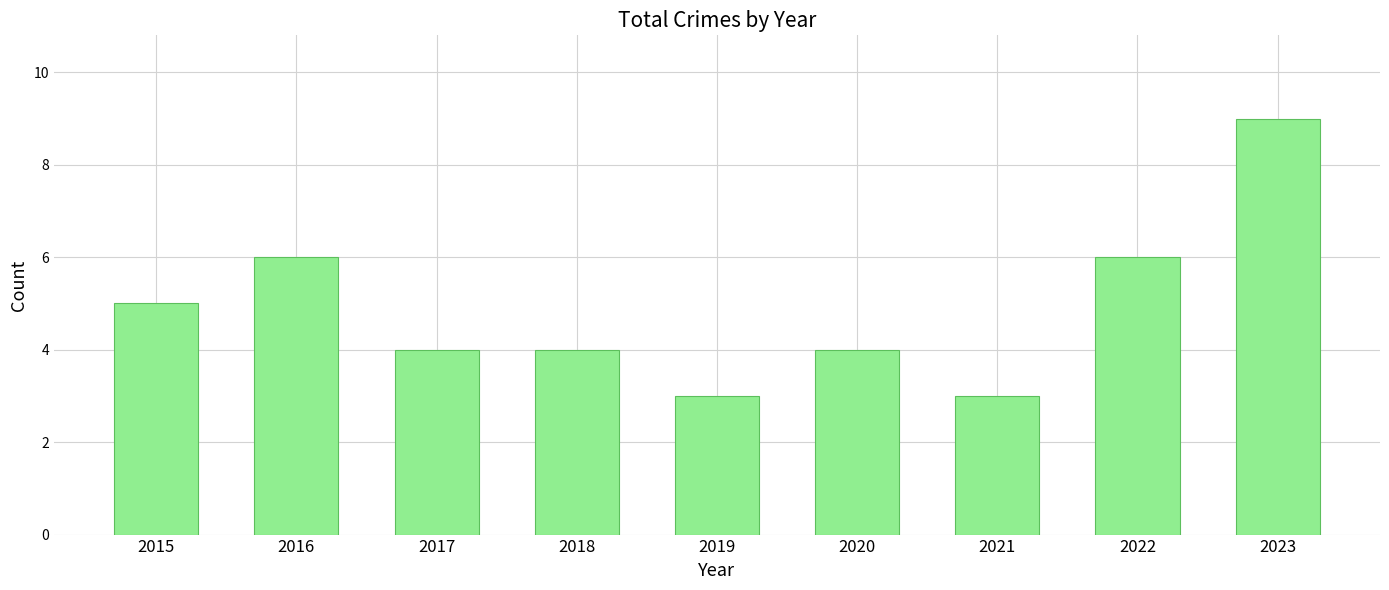

What is the difference between the maximum and minimum values?

6